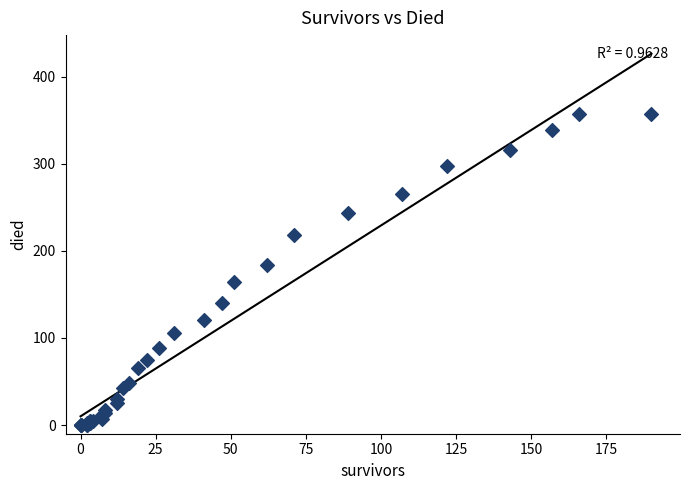

What Y value in the scatter plot is closest to 178?

184